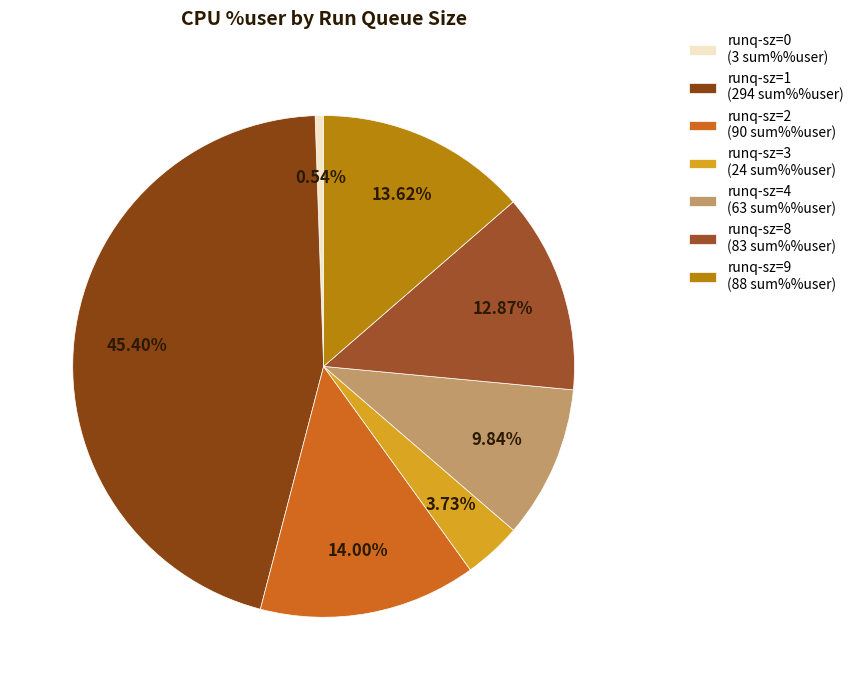

How many segments does this pie chart have?

7